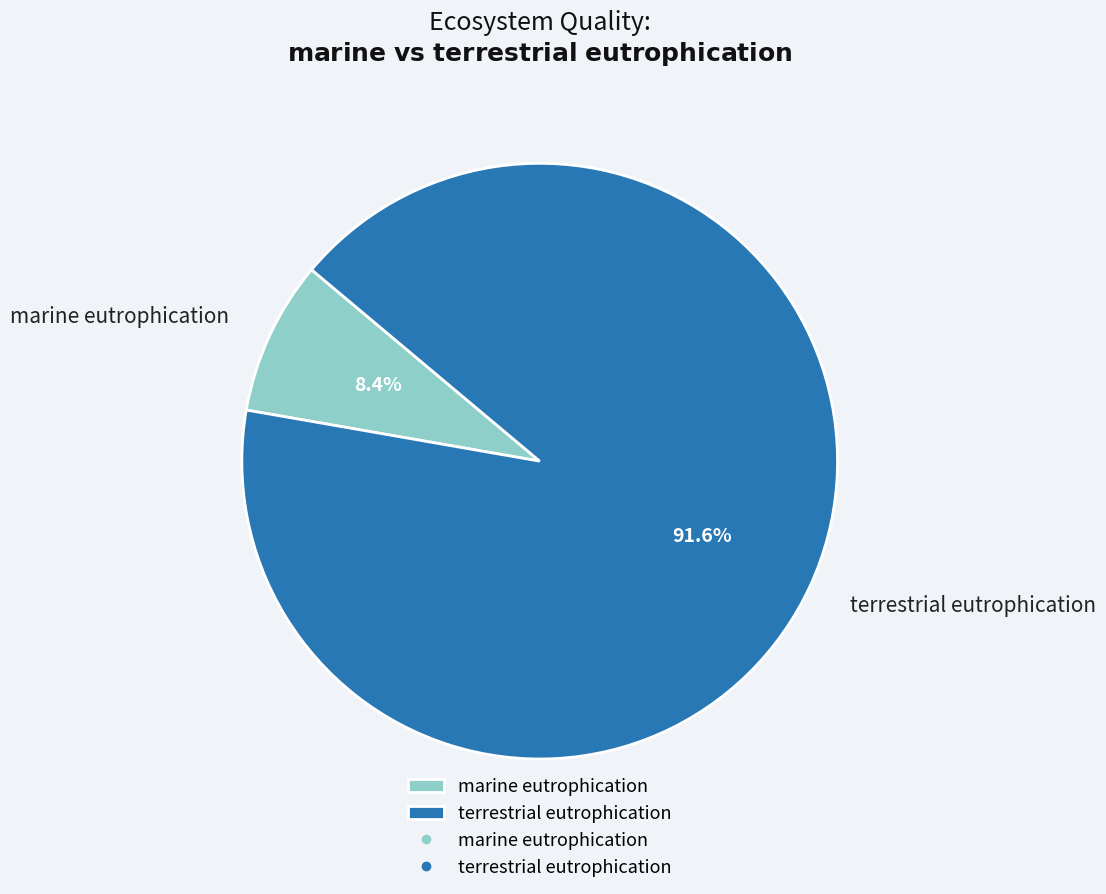

How many slices are in this pie chart?

2